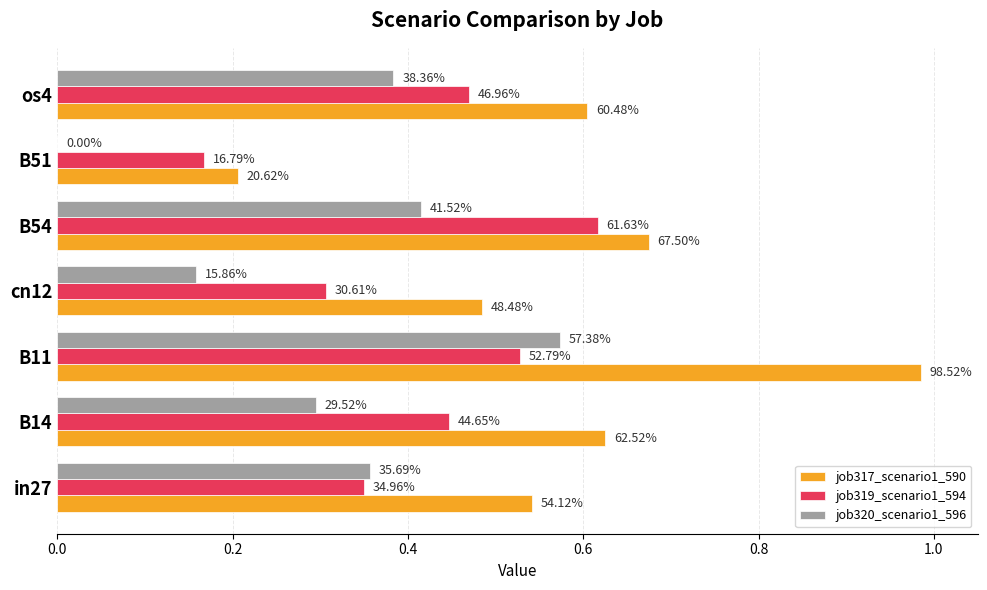

What are all the series names shown in the legend?

job317_scenario1_590, job319_scenario1_594, job320_scenario1_596